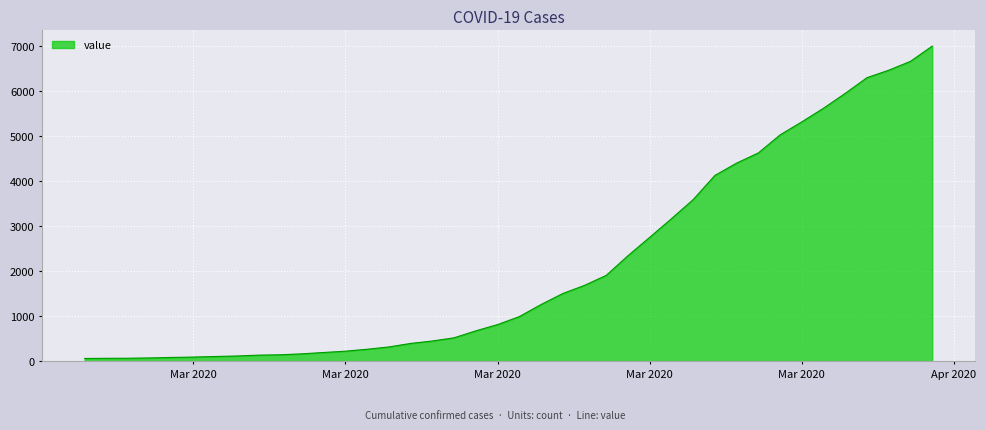

Rank the categories by value from lowest to highest.

2020-02-27, 2020-02-28, 2020-02-29, 2020-03-01, 2020-03-02, 2020-03-03, 2020-03-04, 2020-03-05, 2020-03-06, 2020-03-07, 2020-03-08, 2020-03-09, 2020-03-10, 2020-03-11, 2020-03-12, 2020-03-13, 2020-03-14, 2020-03-15, 2020-03-16, 2020-03-17, 2020-03-18, 2020-03-19, 2020-03-20, 2020-03-21, 2020-03-22, 2020-03-23, 2020-03-24, 2020-03-25, 2020-03-26, 2020-03-27, 2020-03-28, 2020-03-29, 2020-03-30, 2020-03-31, 2020-04-01, 2020-04-02, 2020-04-03, 2020-04-04, 2020-04-05, 2020-04-06